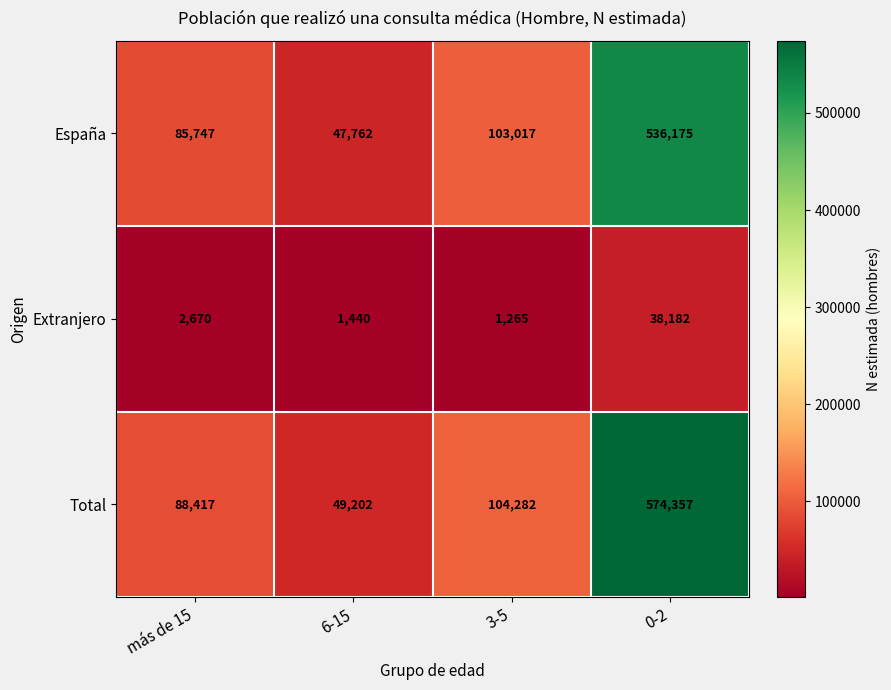

Rank the series at más de 15 from highest to lowest value.

Total, España, Extranjero